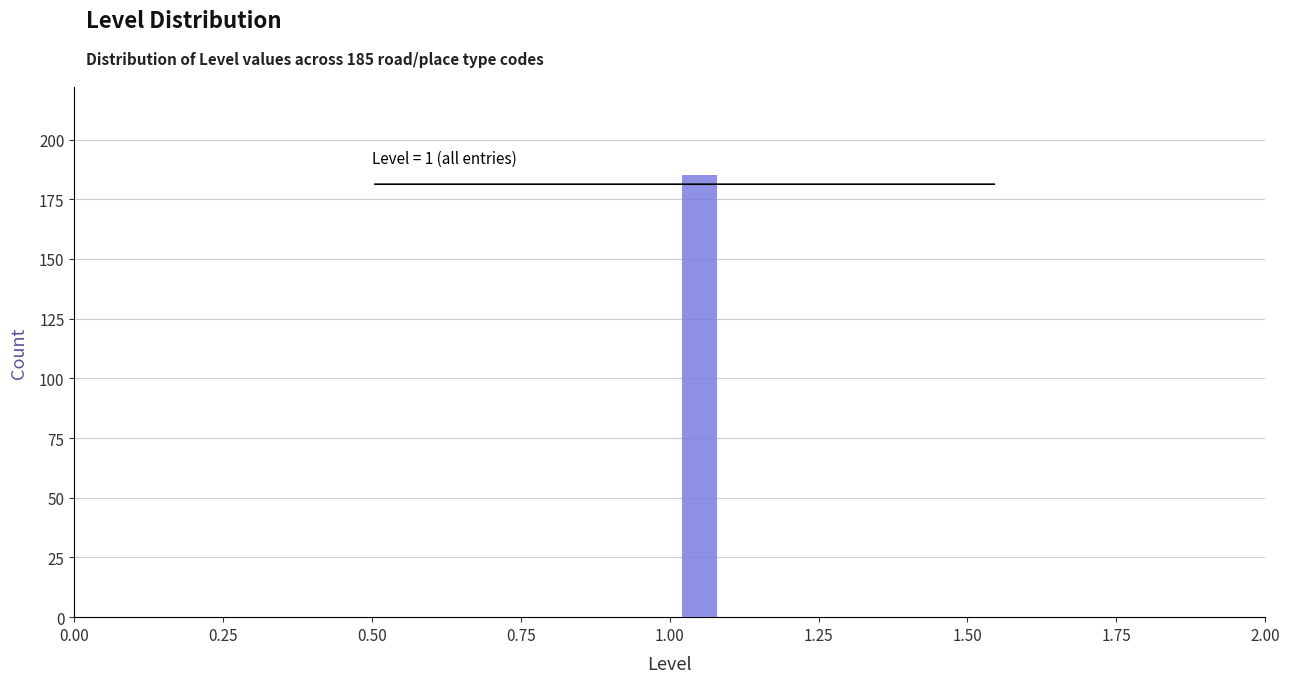

Read against the x-axis, roughly where is the centre of the tallest bar?

1.05